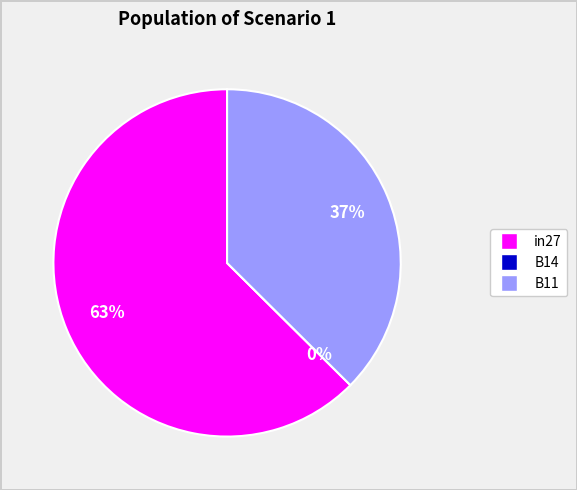

True or false: in27 accounts for 63% of the total.

True